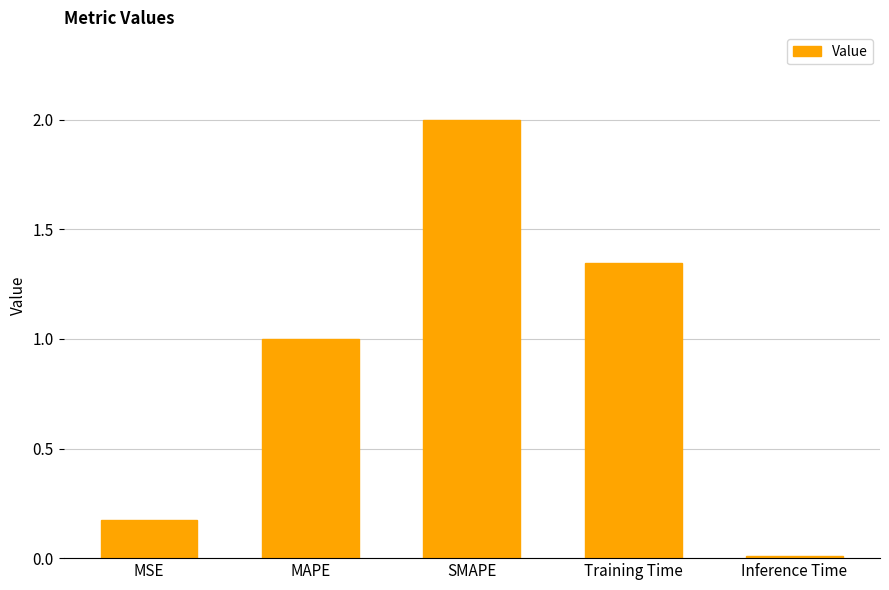

Rank the categories by value from lowest to highest.

Inference Time, MSE, MAPE, Training Time, SMAPE